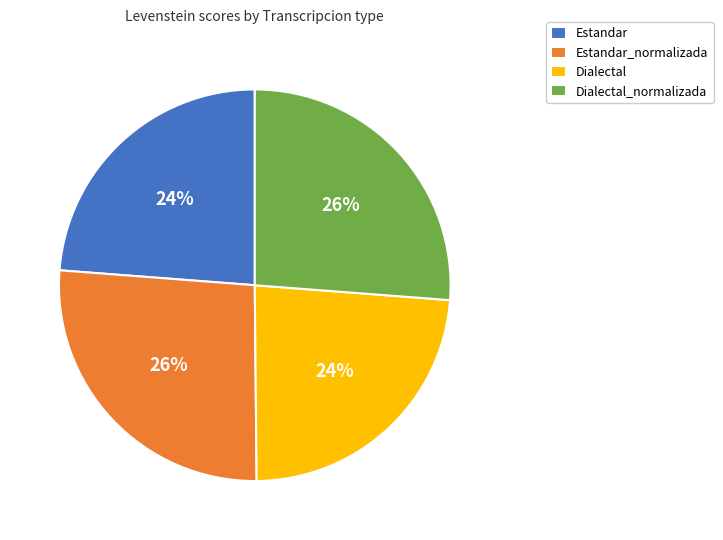

To the nearest percent, what portion does Estandar represent?

24%